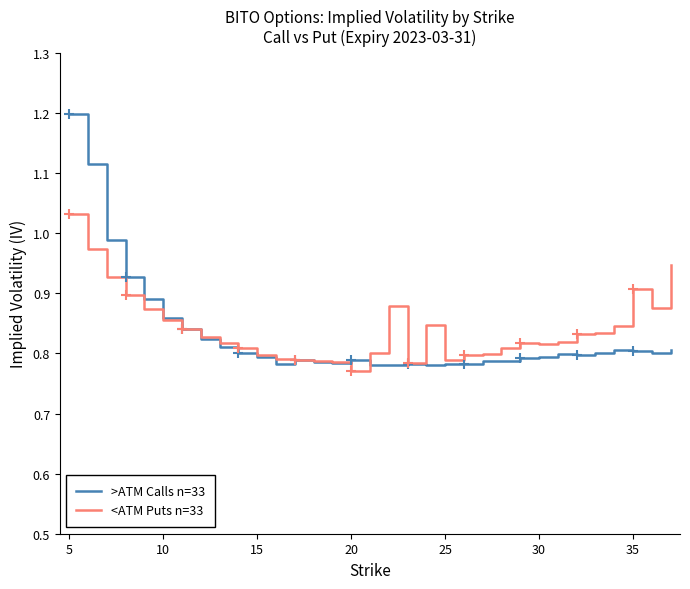

Which series ends up on top after the final intersection of <ATM Puts n=33 and >ATM Calls n=33?

<ATM Puts n=33